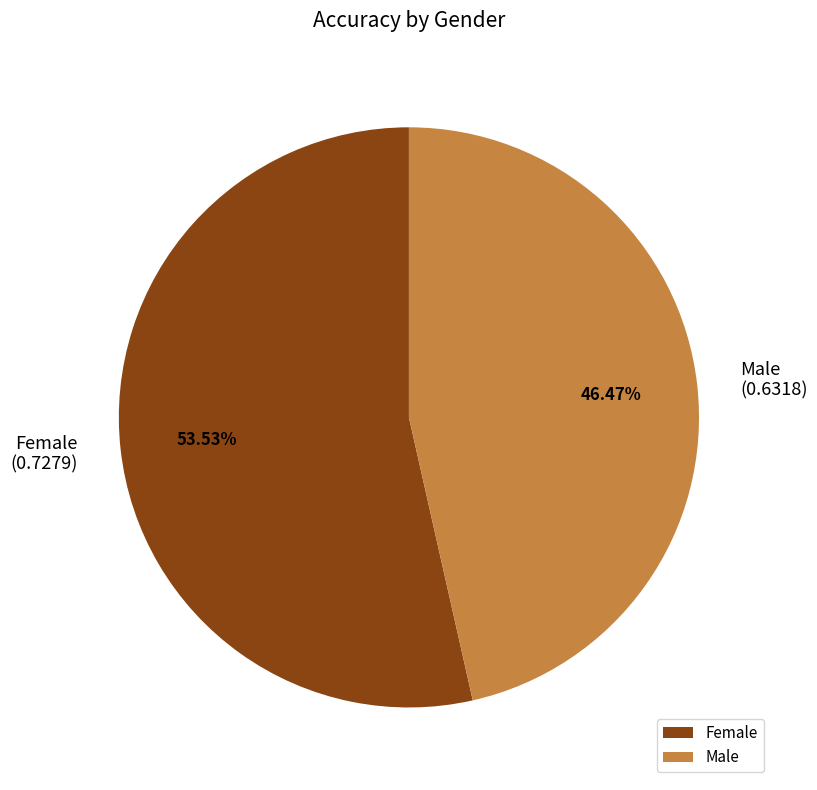

Between Male and Female, which is larger?

Female